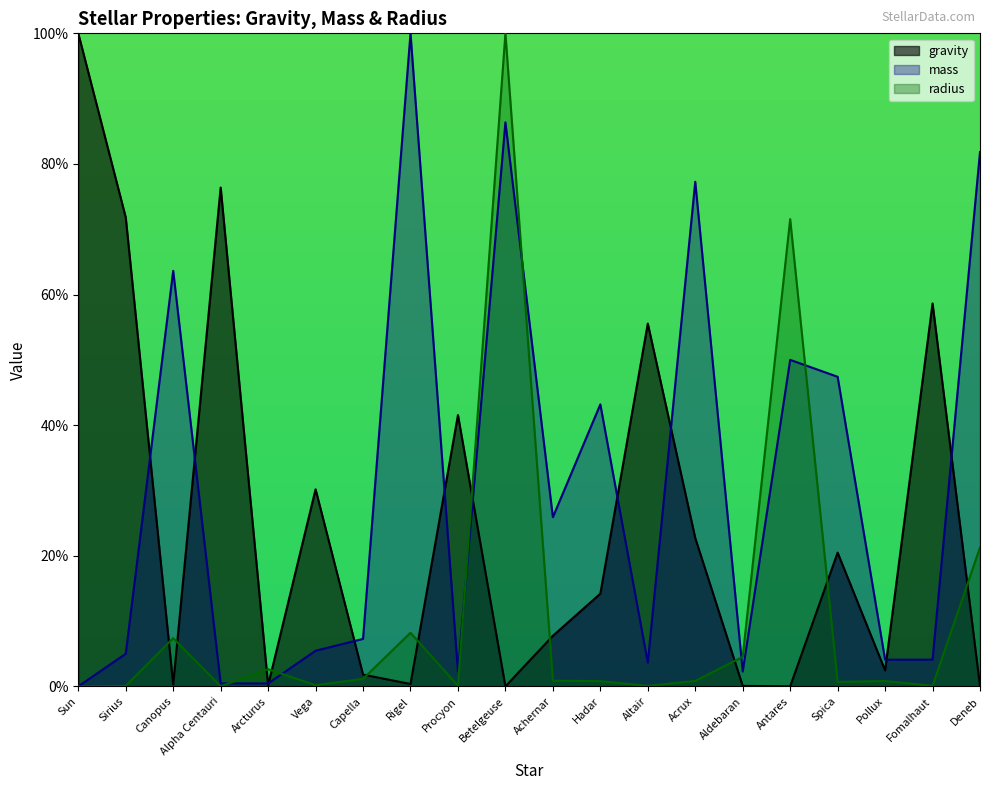

At which label is mass closest to 50?

Antares